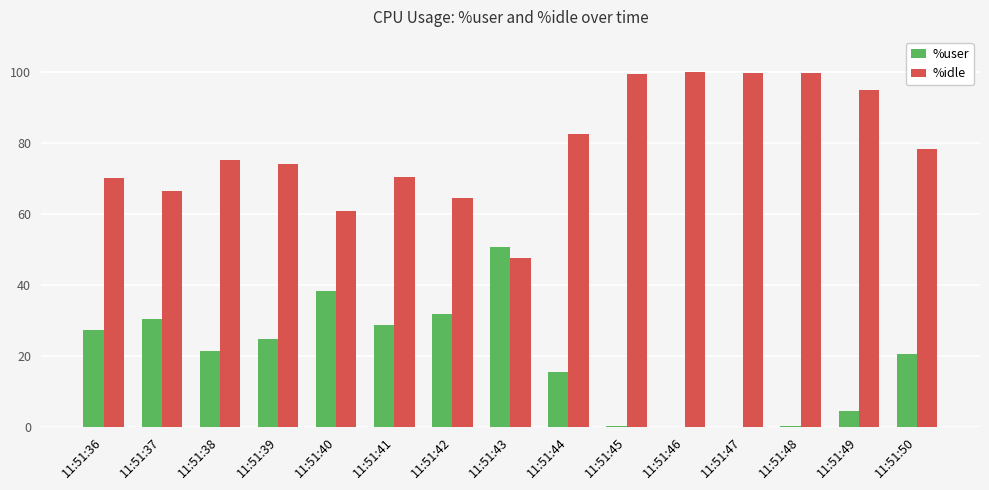

How many data points in %user are above 21?

8